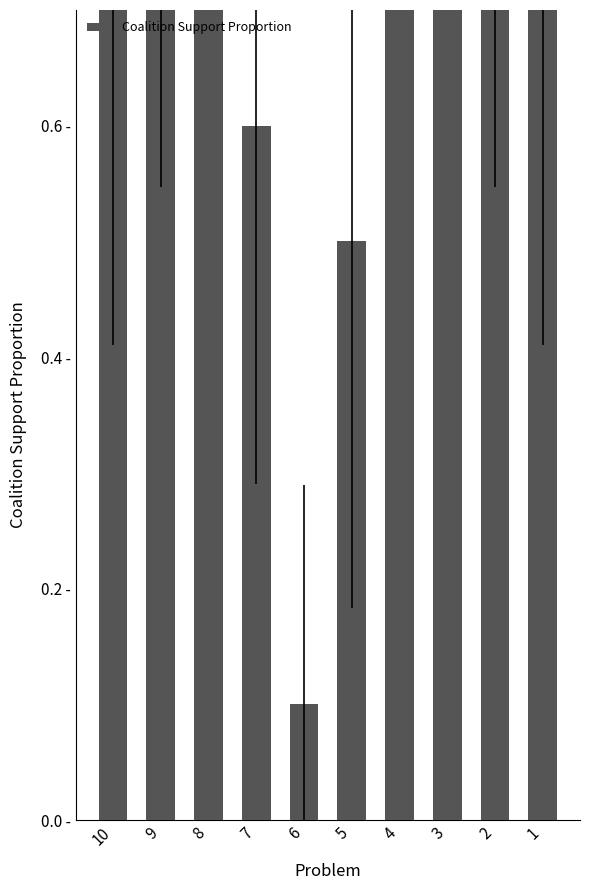

True or false: the data shows 0.5 at 5.

True